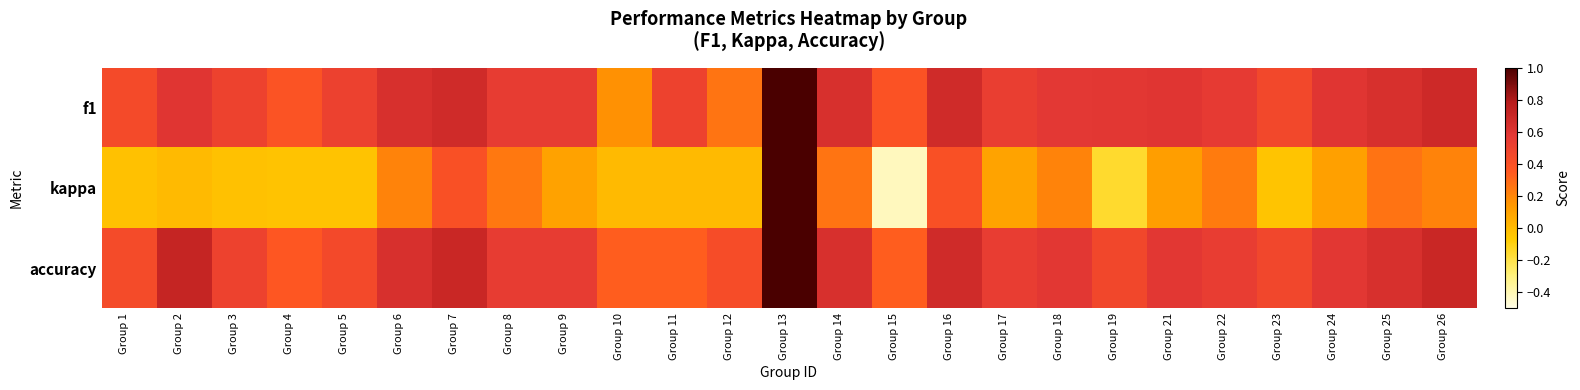

At how many categories does at least one series exceed 0?

25